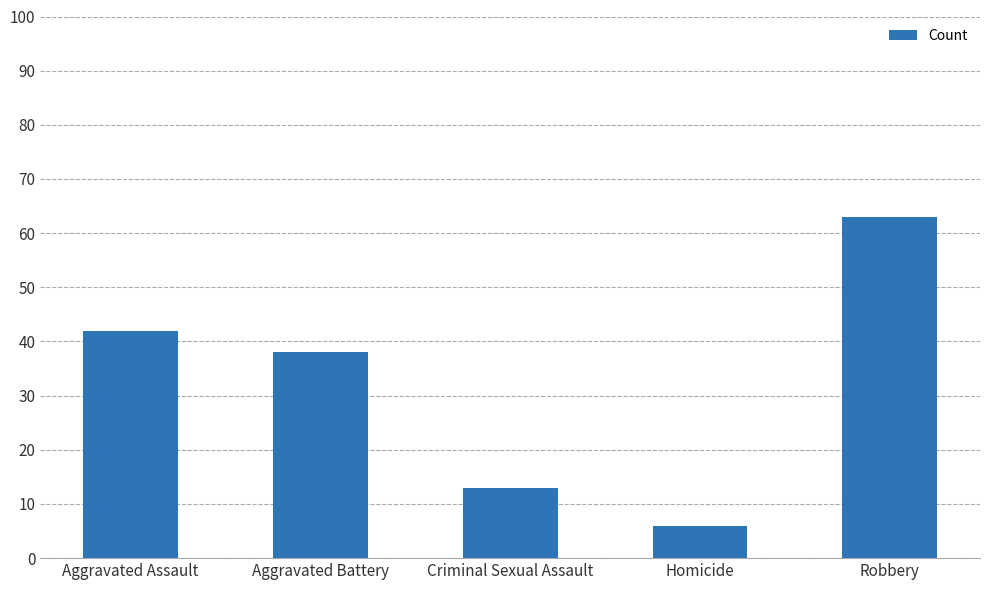

Reading left to right, extract all data points from this chart.

Aggravated Assault=42	Aggravated Battery=38	Criminal Sexual Assault=13	Homicide=6	Robbery=63